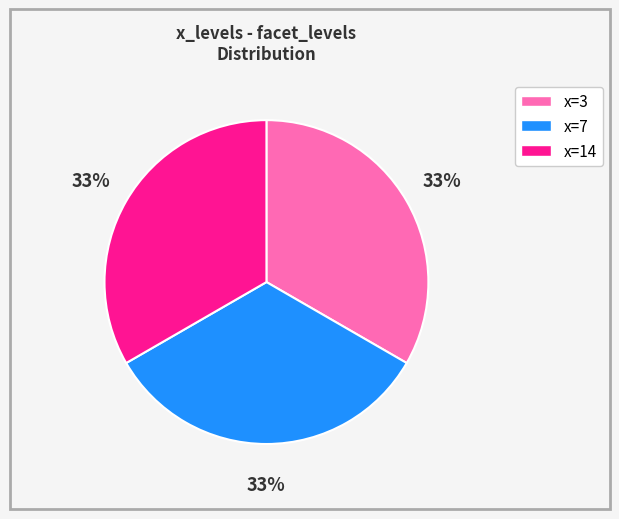

To the nearest percent, what is the average slice percentage?

33%